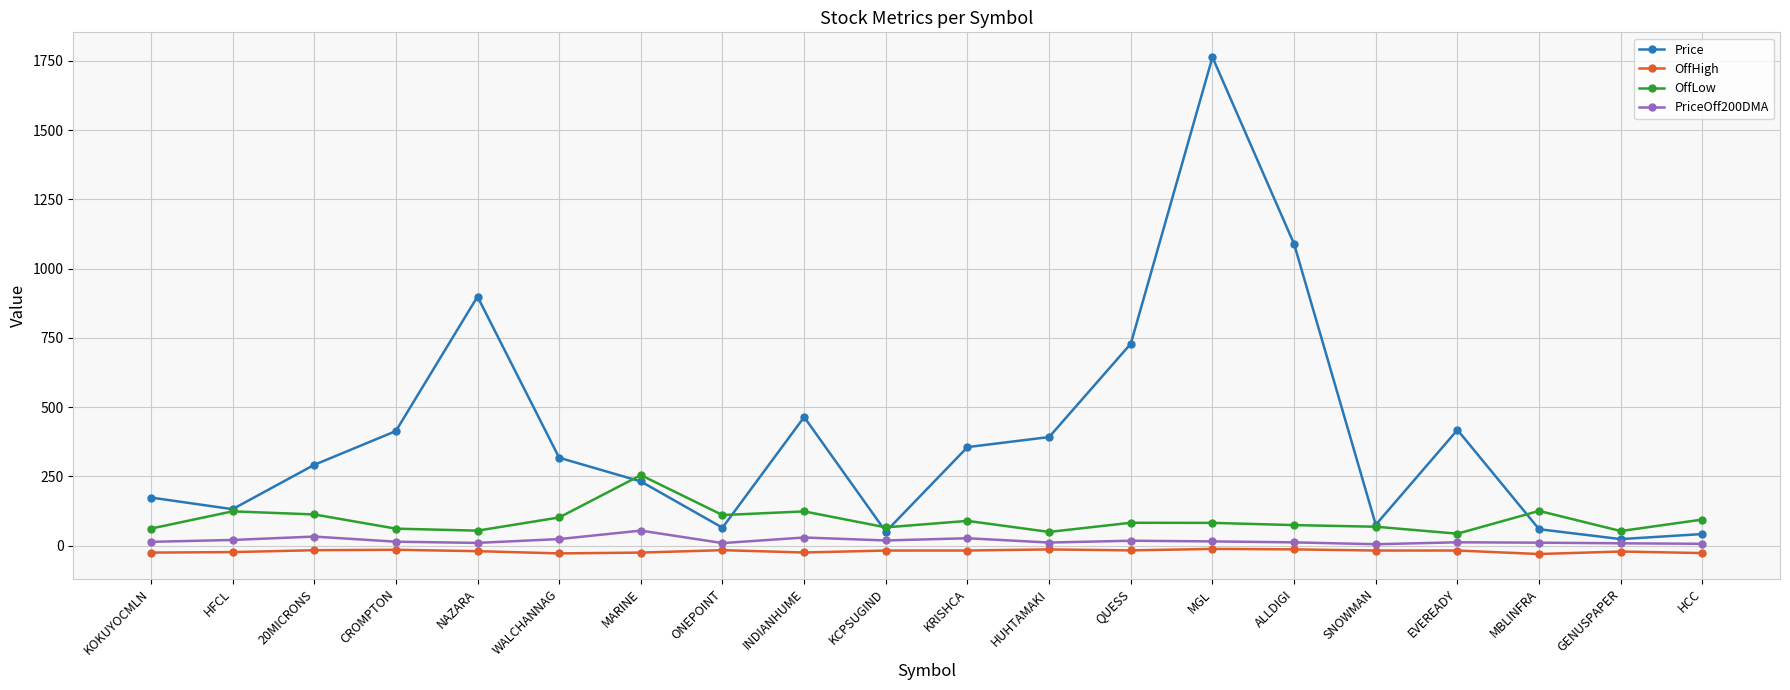

True or false: Price has a value of 174.0 at KOKUYOCMLN.

True